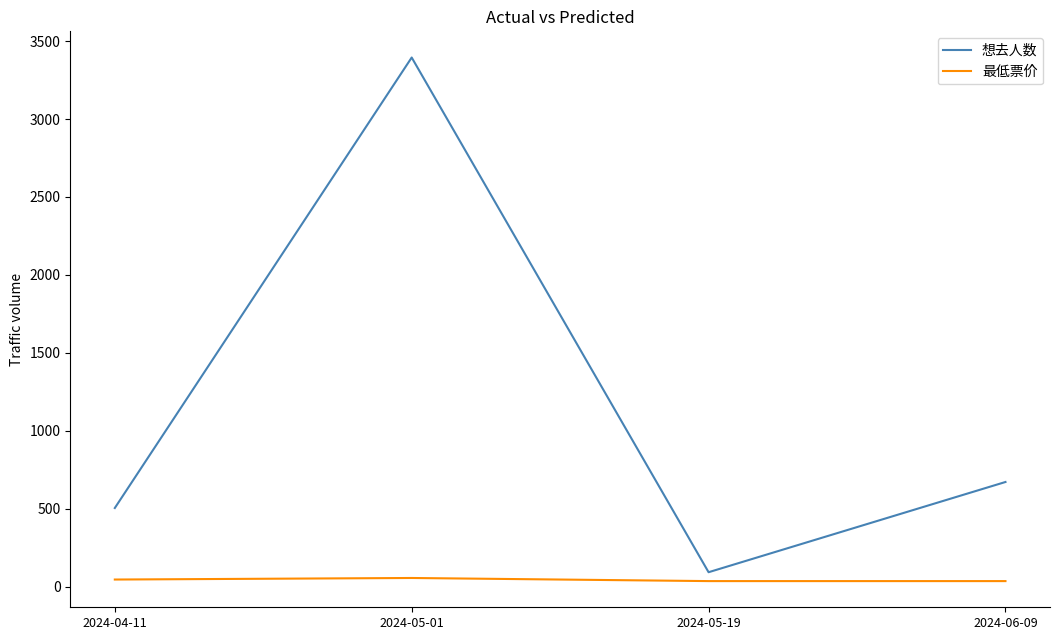

What is the minimum value for 最低票价?

35